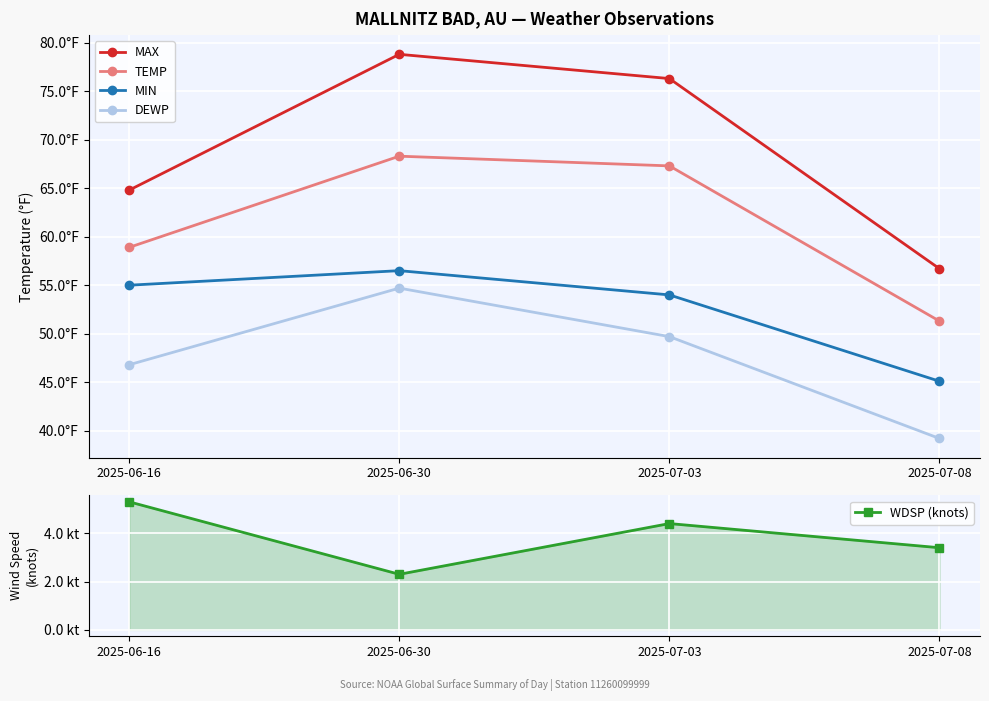

The value of WDSP (knots) at 2025-06-16 is 5.3. True or false?

True